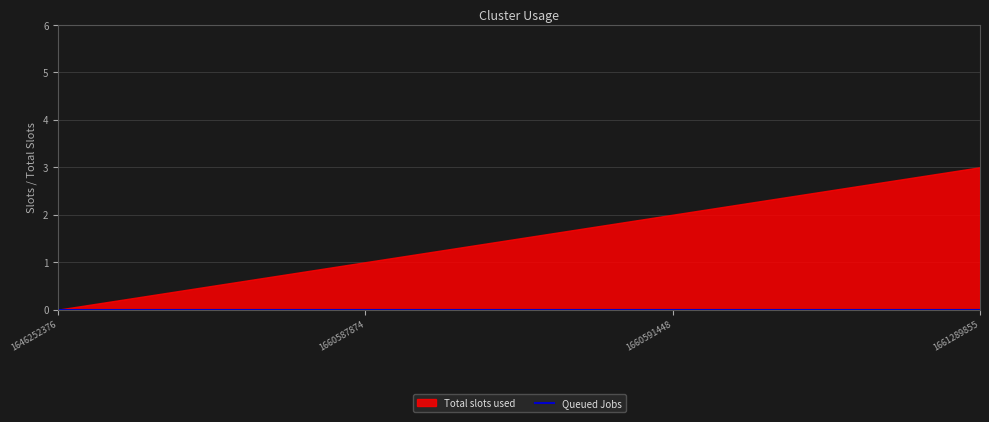

Reading left to right, extract all data points from this chart.

Total slots used: 1646252376=0	1660587874=1	1660591448=2	1661289855=3
Queued Jobs: 1646252376=0	1660587874=0	1660591448=0	1661289855=0